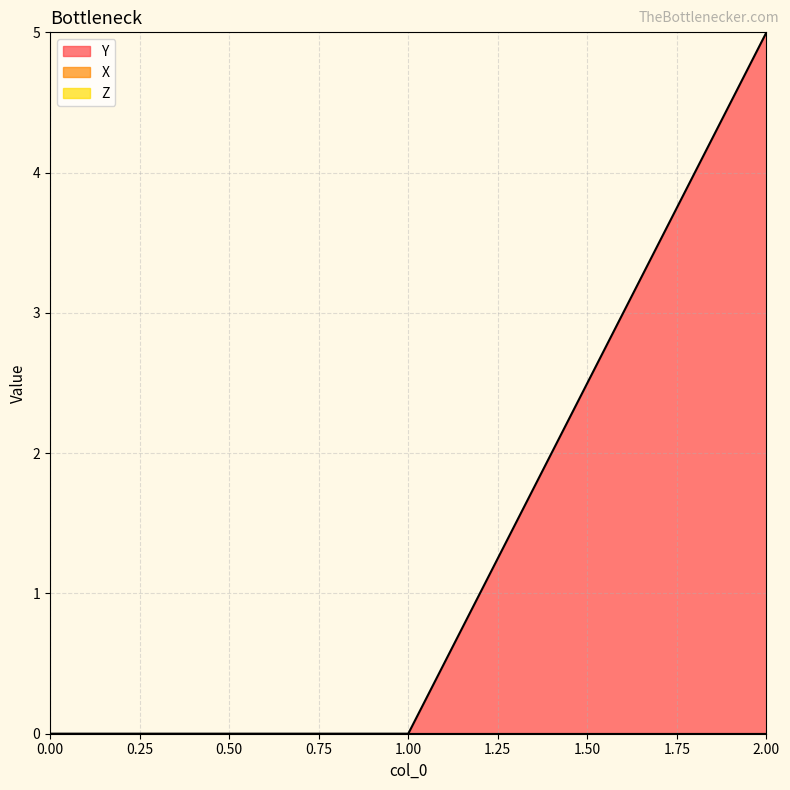

Reading left to right, transcribe all the data shown in this chart.

Y: 0=0	1=0	2=5
X: 0=0	1=0	2=0
Z: 0=0	1=0	2=0